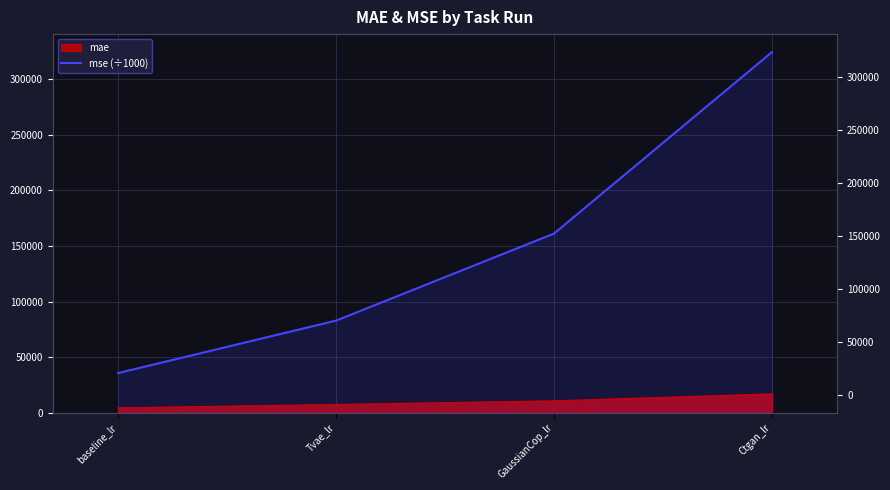

What is the label of the 3rd point from the right?

Tvae_lr